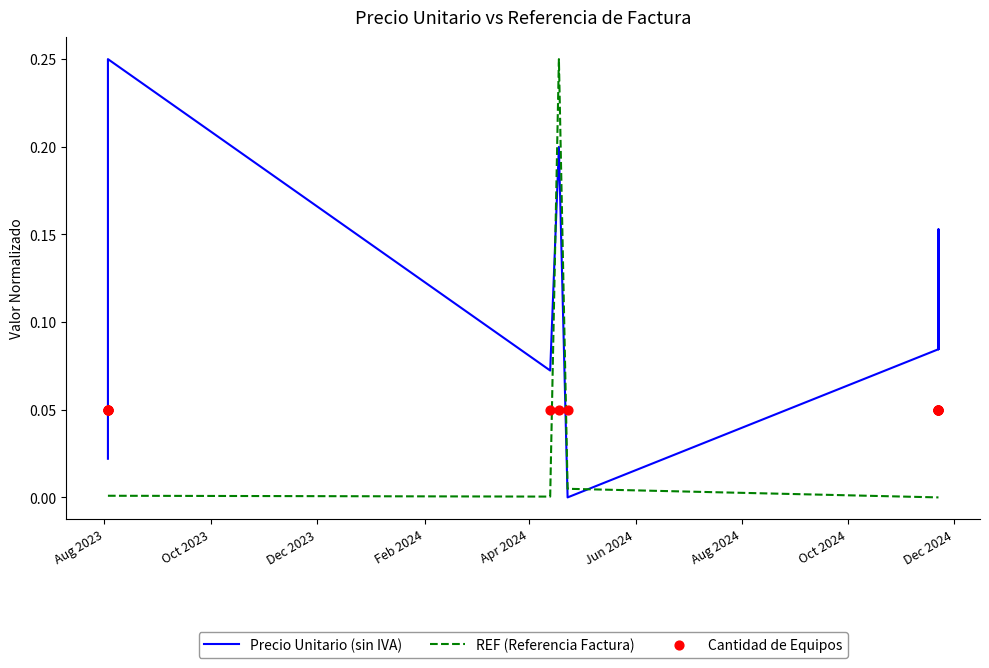

Which series has the widest spread of Y values?

Precio Unitario (sin IVA)